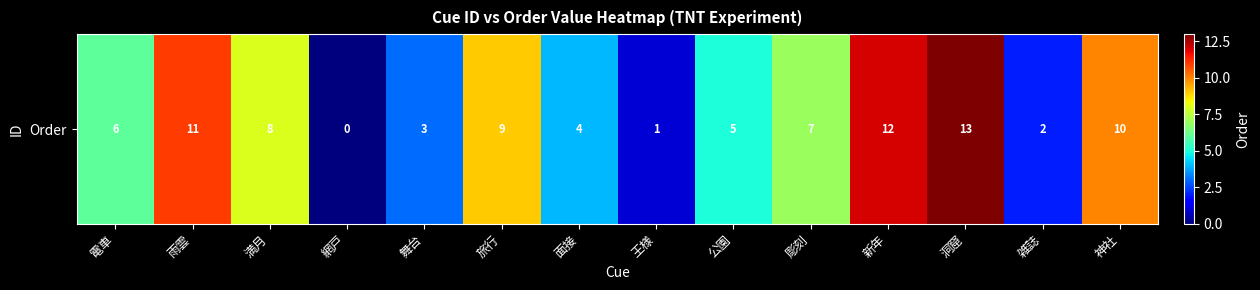

How many positive values are there?

13